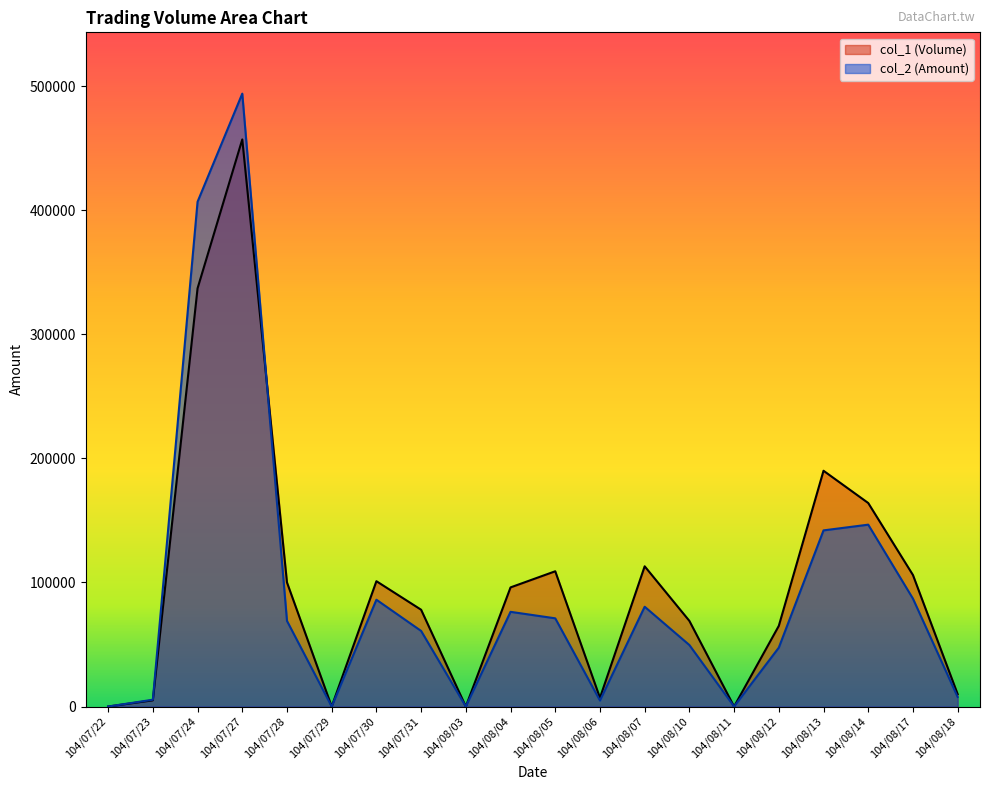

Which series ends up on top after the final intersection of col_1 (Volume) and col_2 (Amount)?

col_1 (Volume)